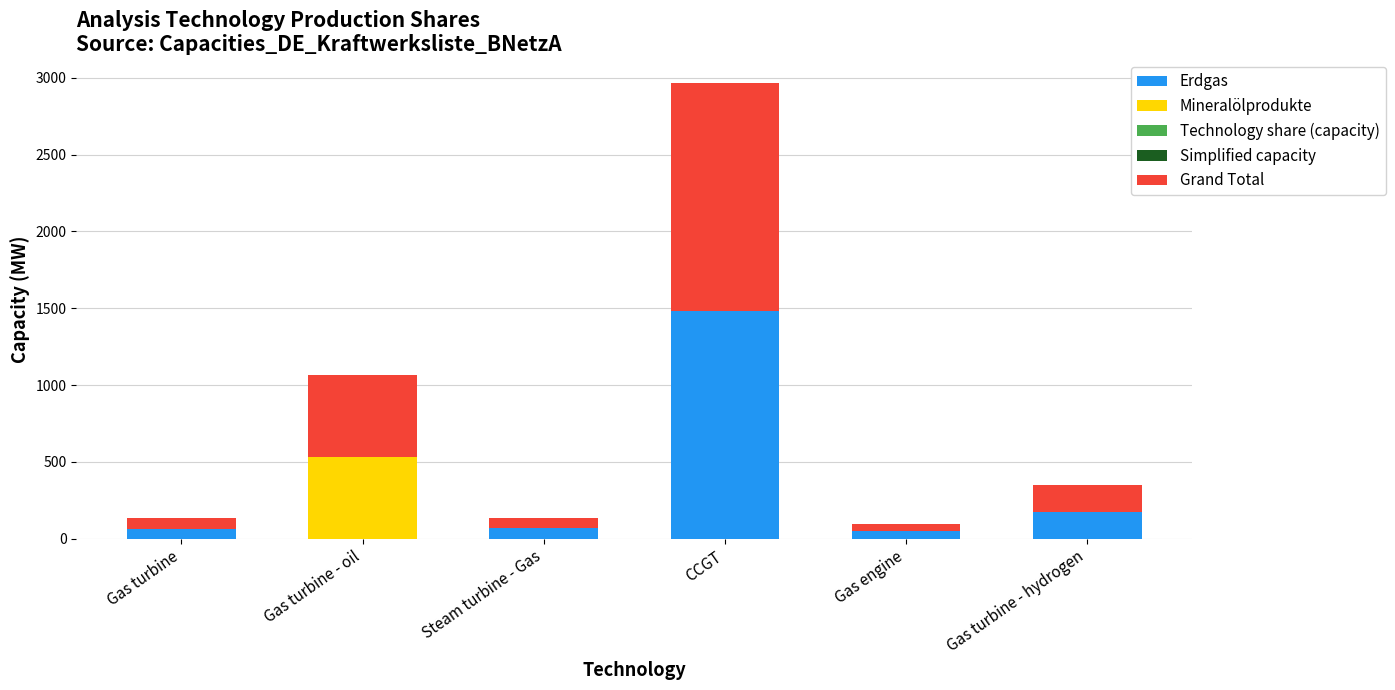

At which label does Erdgas reach its peak?

CCGT